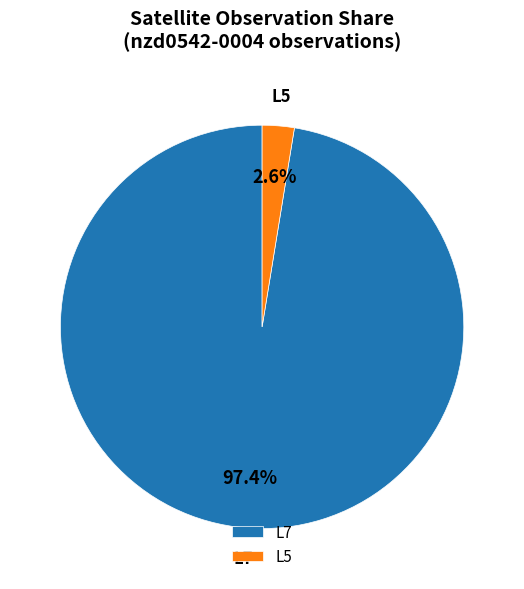

What is the smallest slice in the pie chart?

L5